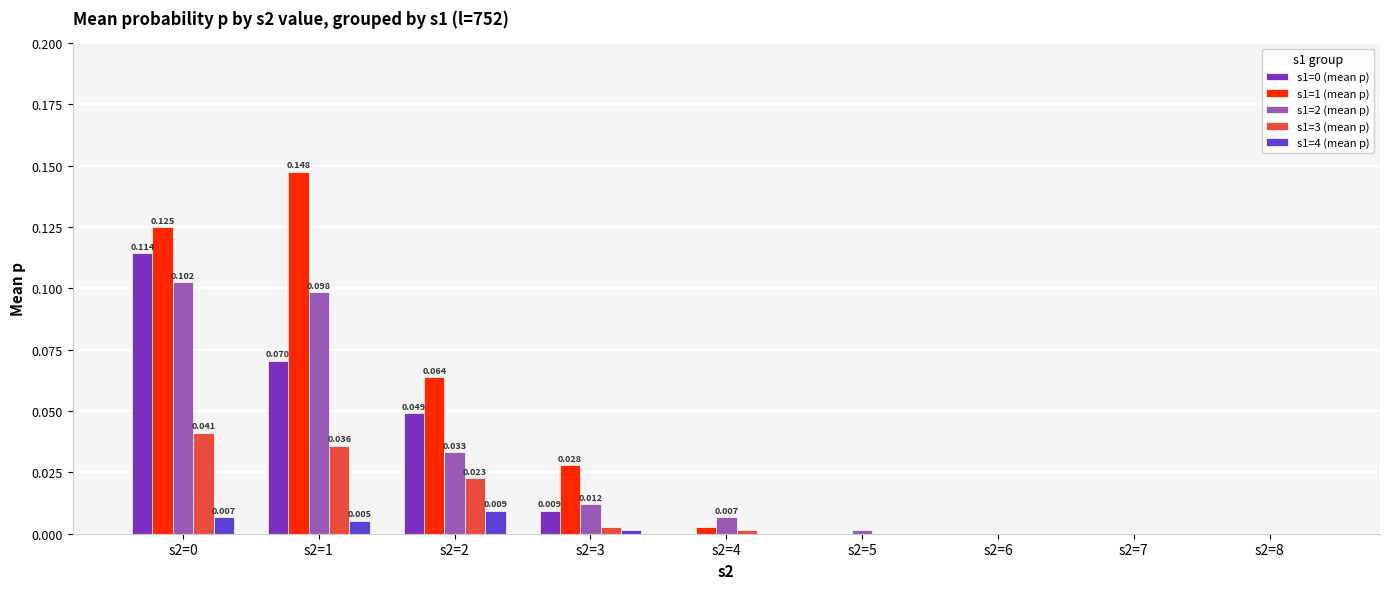

Reading right to left, list all the values displayed in this chart.

s1=0 (mean p): s2=8=0.0	s2=7=0.0	s2=6=0.0	s2=5=0.0	s2=4=0.0	s2=3=0.0	s2=2=0.0	s2=1=0.1	s2=0=0.1
s1=1 (mean p): s2=8=0.0	s2=7=0.0	s2=6=0.0	s2=5=0.0	s2=4=0.0	s2=3=0.0	s2=2=0.1	s2=1=0.1	s2=0=0.1
s1=2 (mean p): s2=8=0.0	s2=7=0.0	s2=6=0.0	s2=5=0.0	s2=4=0.0	s2=3=0.0	s2=2=0.0	s2=1=0.1	s2=0=0.1
s1=3 (mean p): s2=8=0.0	s2=7=0.0	s2=6=0.0	s2=5=0.0	s2=4=0.0	s2=3=0.0	s2=2=0.0	s2=1=0.0	s2=0=0.0
s1=4 (mean p): s2=8=0.0	s2=7=0.0	s2=6=0.0	s2=5=0.0	s2=4=0.0	s2=3=0.0	s2=2=0.0	s2=1=0.0	s2=0=0.0